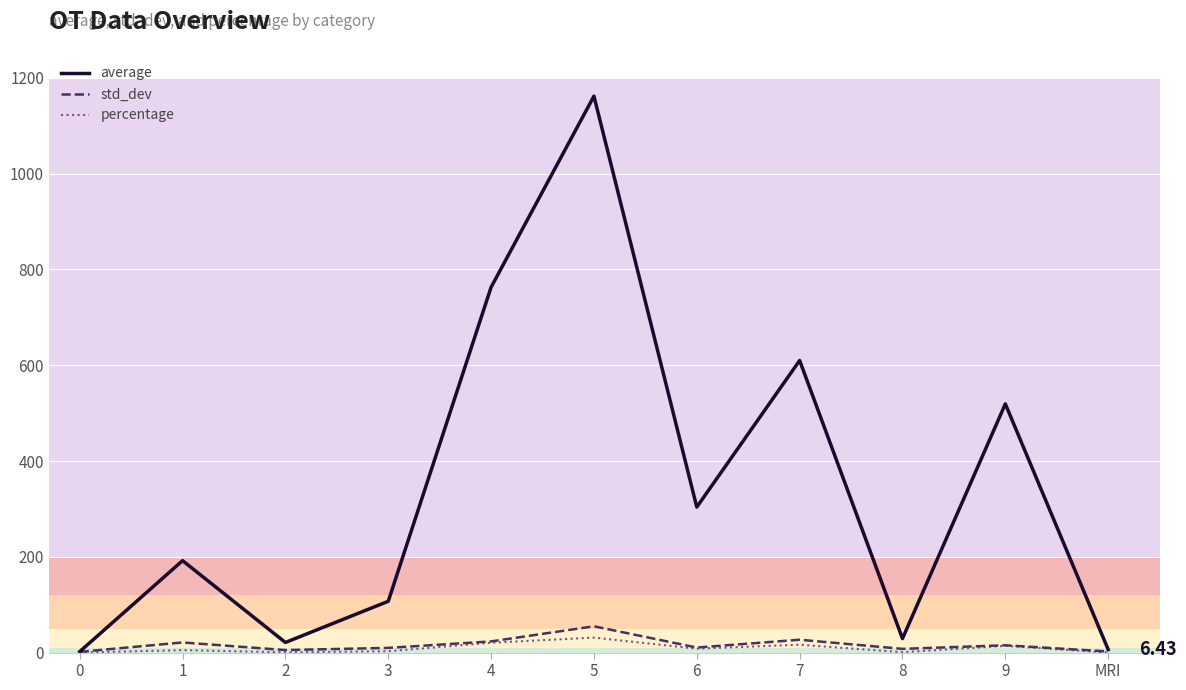

True or false: percentage has more than 0 points higher than both neighbors.

True